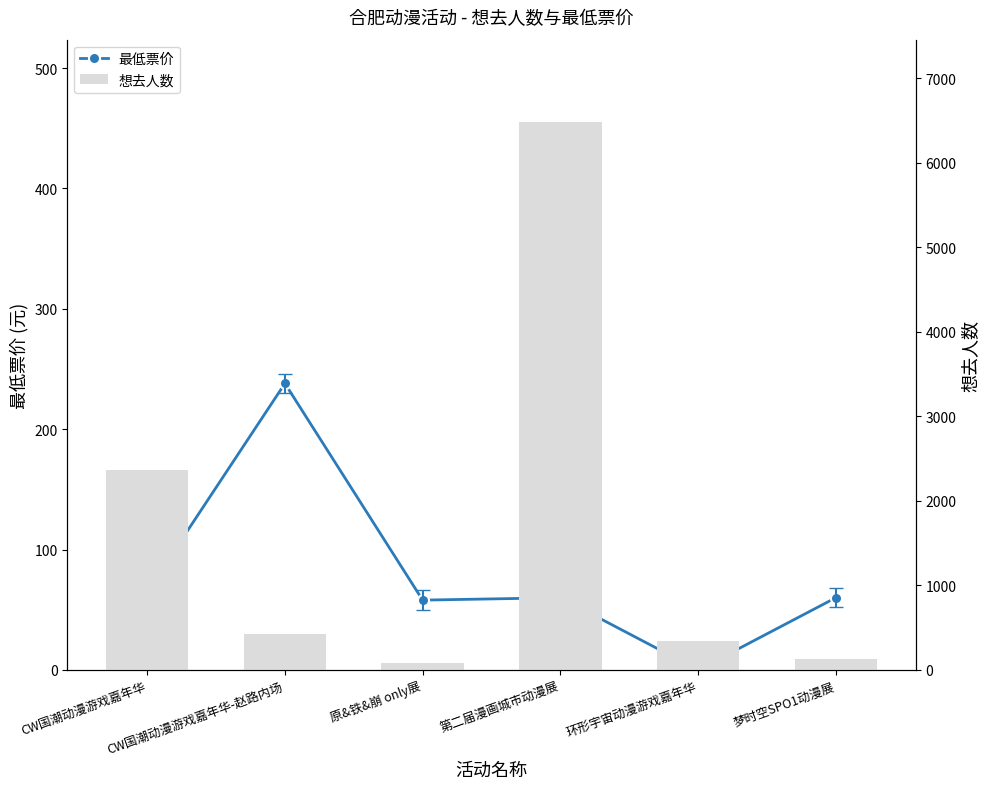

Does the chart contain any negative values?

No